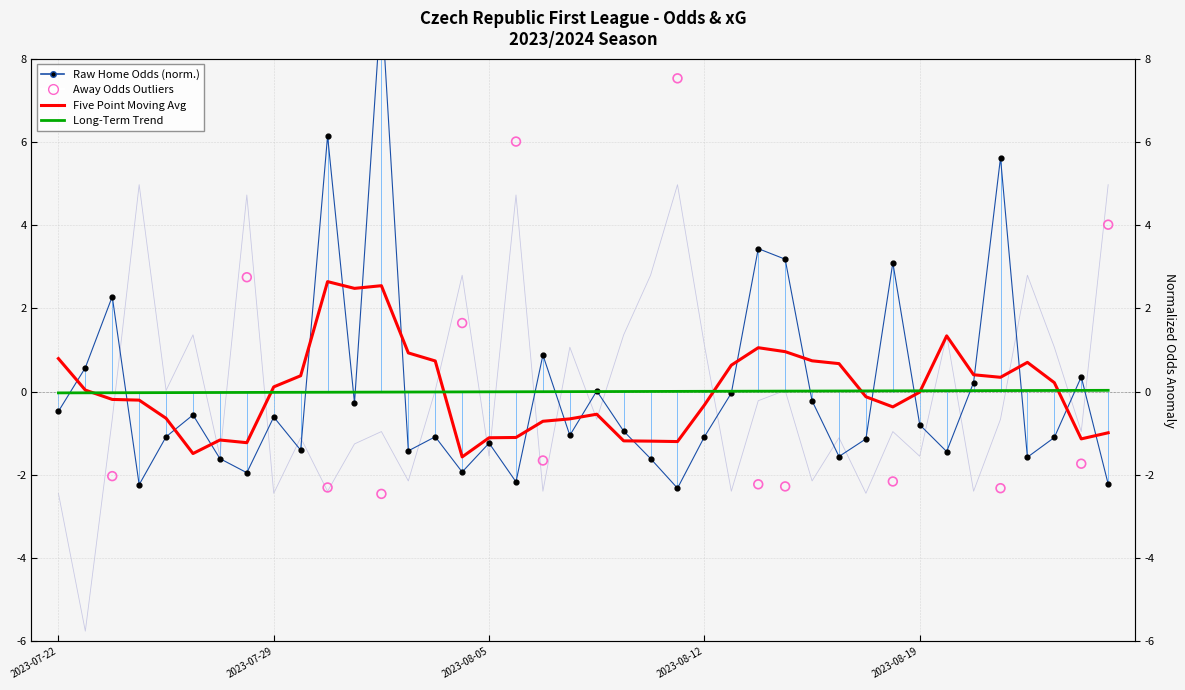

Which series has the widest spread of Y values?

Odd_H_FT